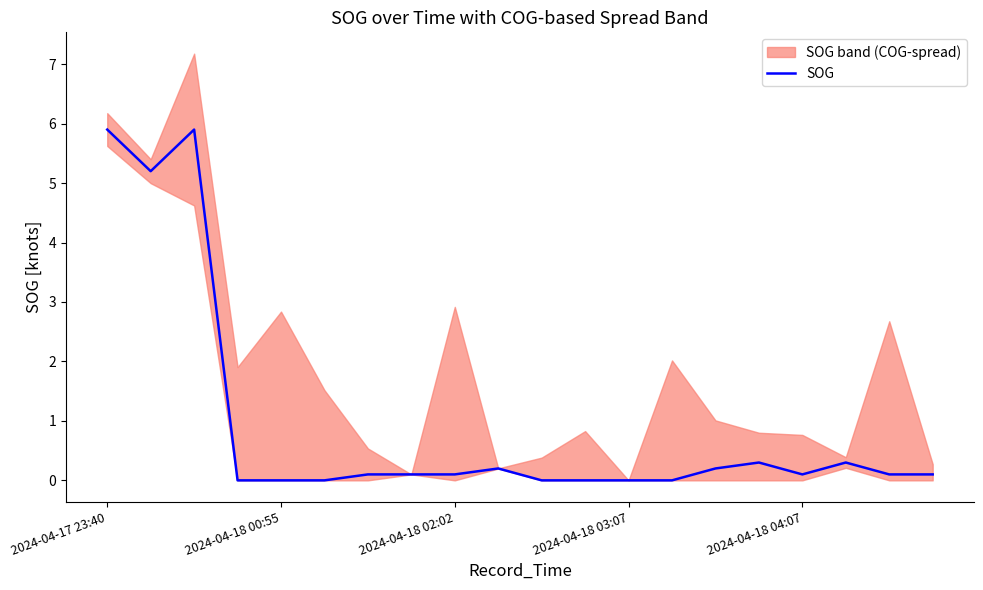

What position from the right is 5?

15